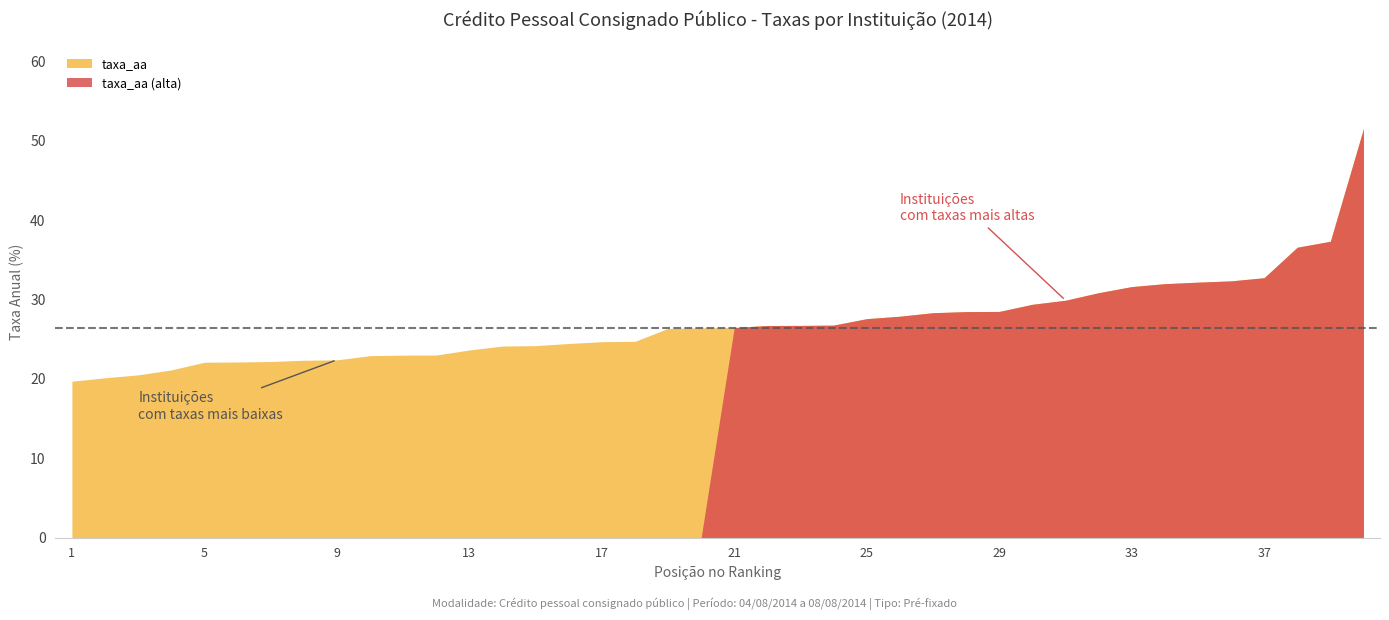

How many data points in taxa_aa are less than 26?

18